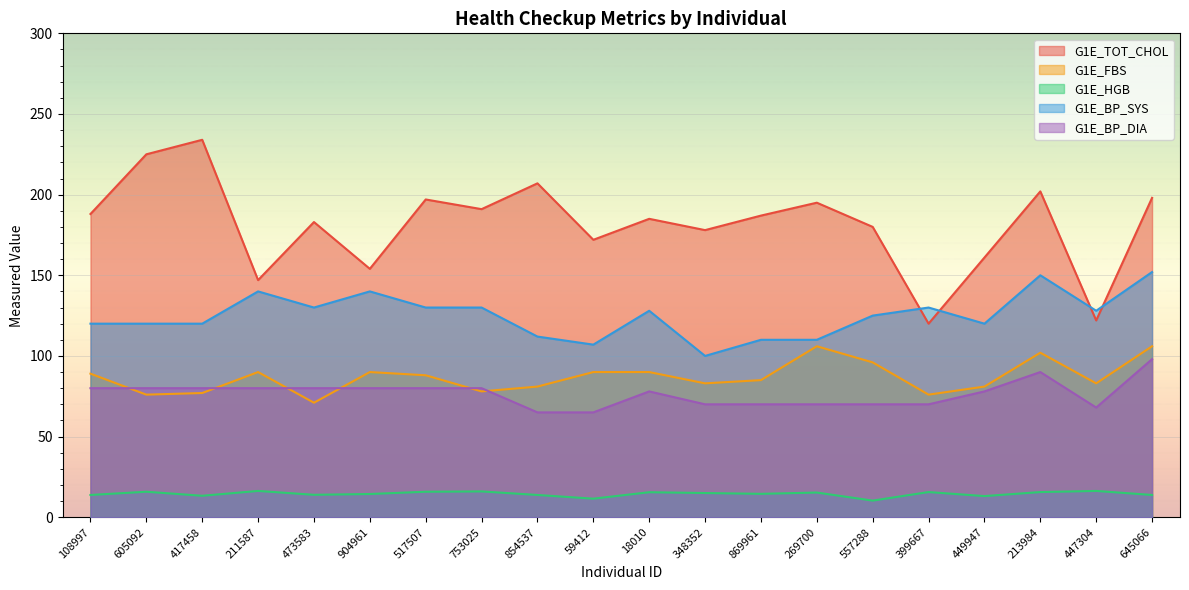

How many interior local peaks does the G1E_BP_DIA series have?

2